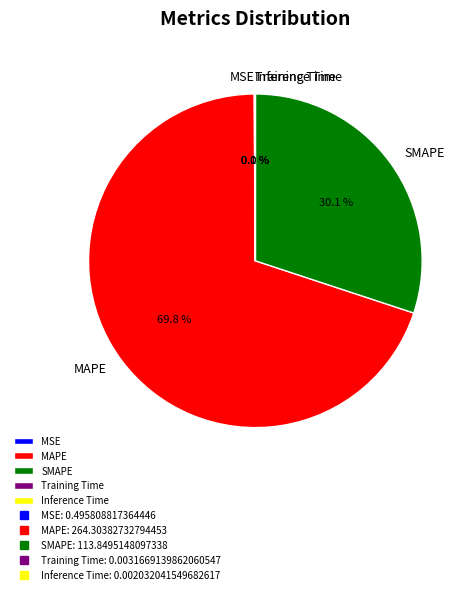

What is the majority slice?

MAPE